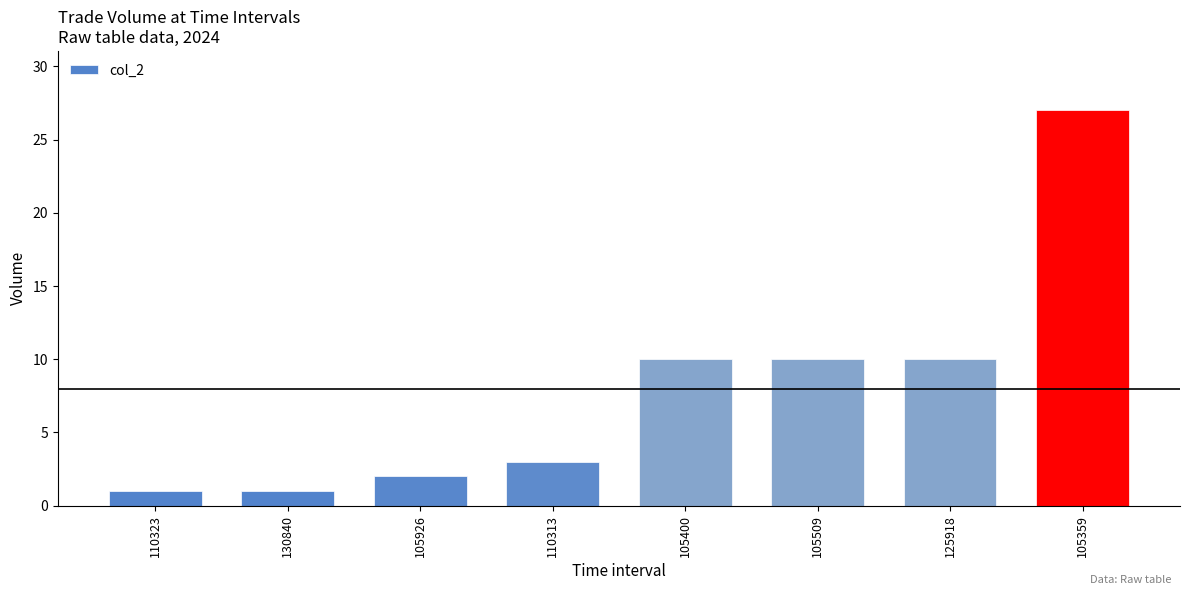

Does the chart contain stacked bars?

No